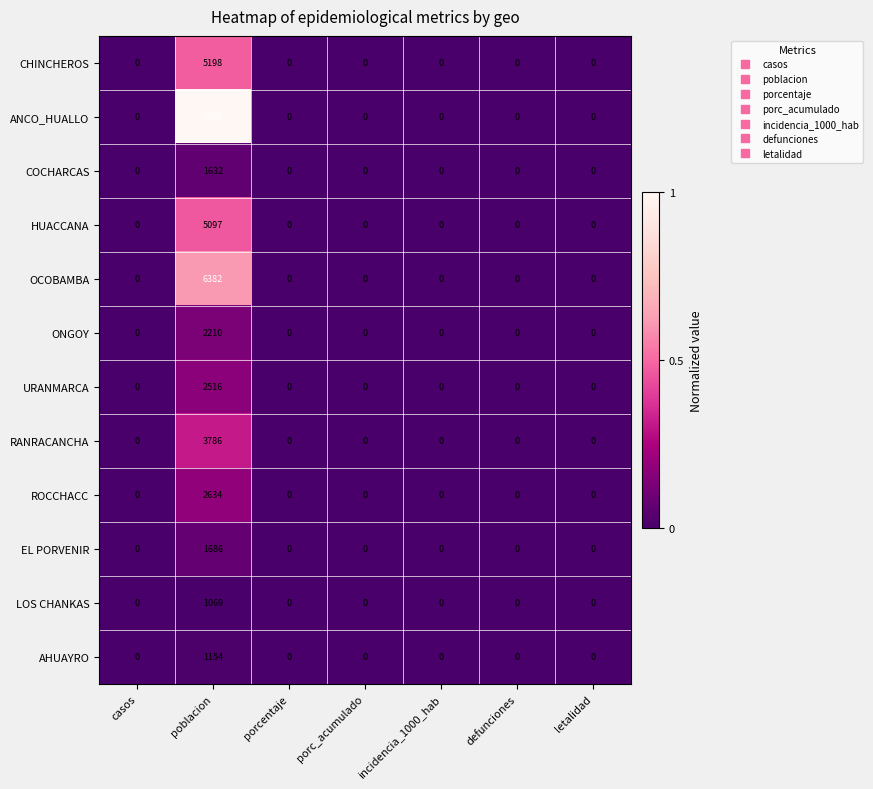

What is the maximum value for URANMARCA?

2516